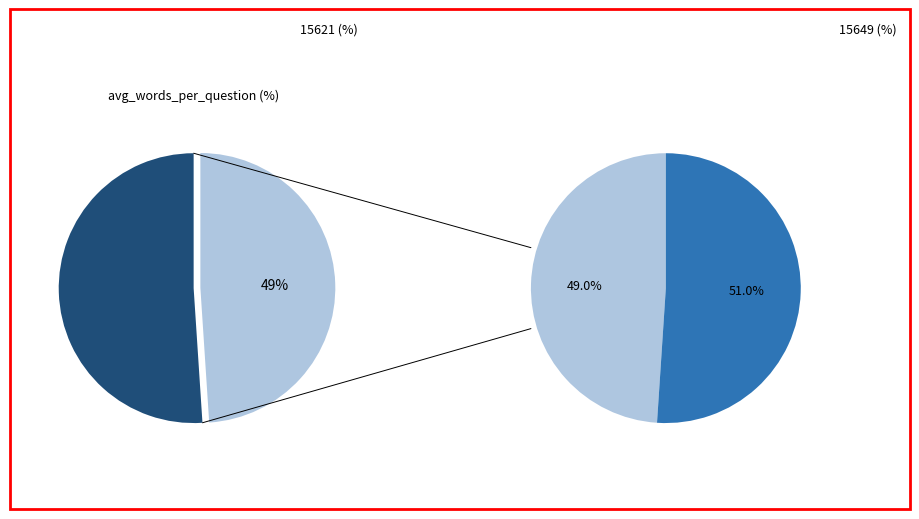

Is the sum of 15649 and 15621 greater than half?

Yes